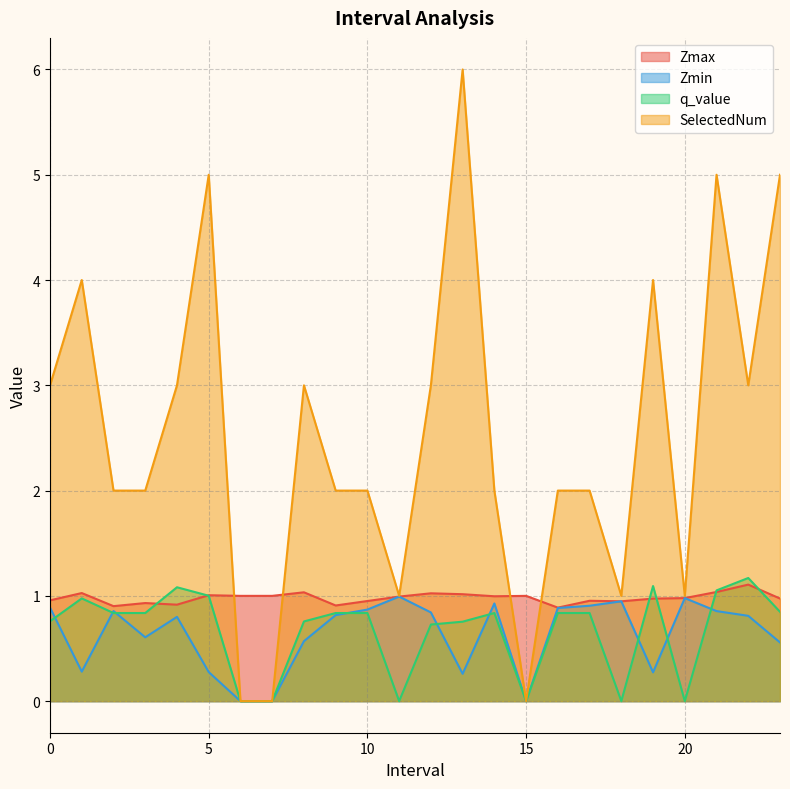

What is the greatest value displayed?

6.0